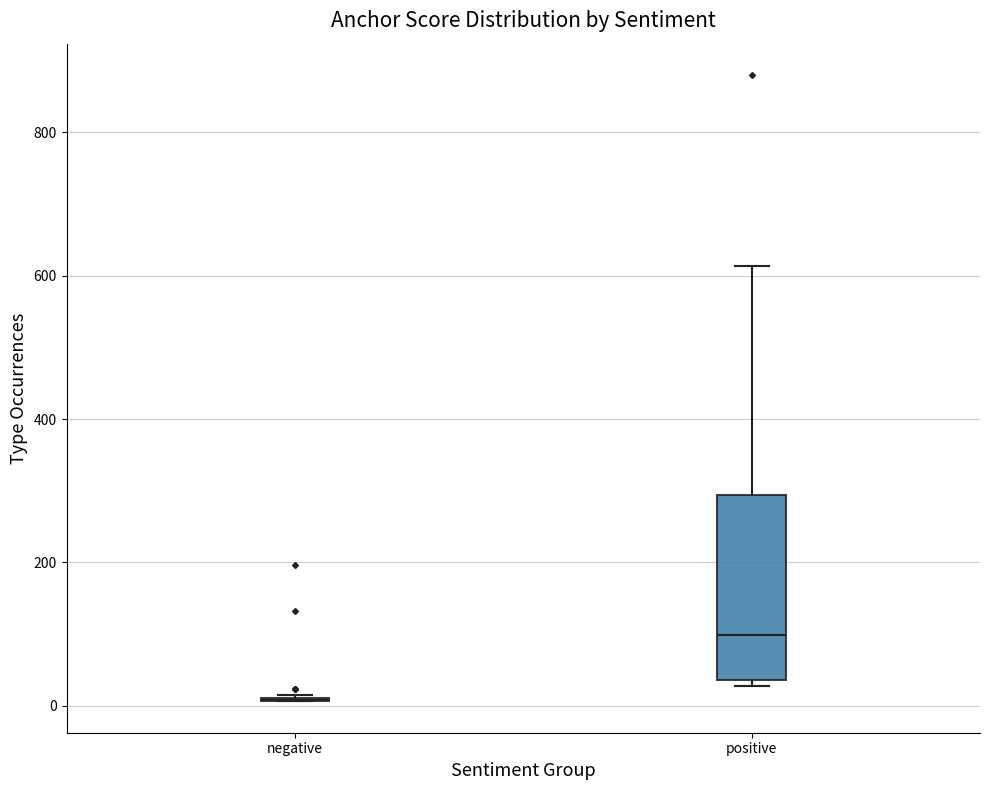

Comparing the boxes themselves (not the whiskers), which one is the tallest?

positive